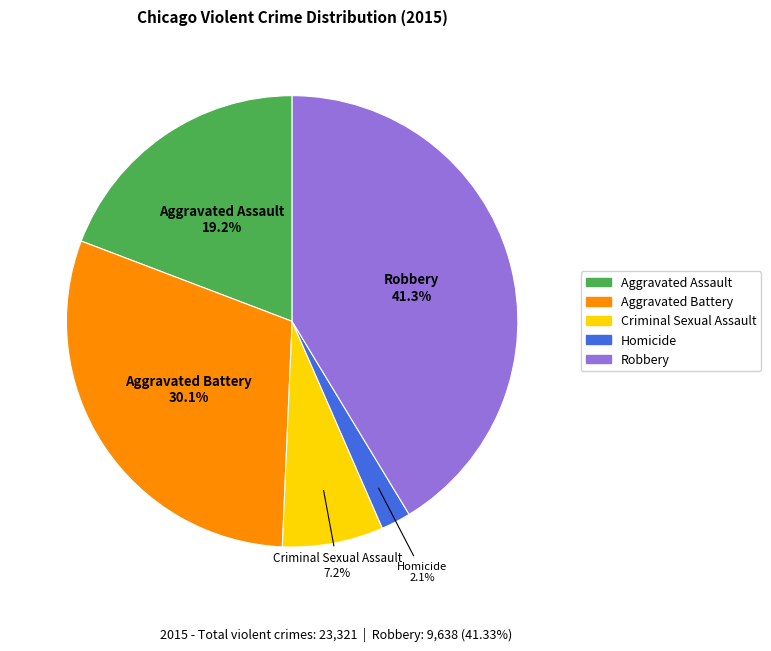

Rank the categories by value from highest to lowest.

Robbery, Aggravated Battery, Aggravated Assault, Criminal Sexual Assault, Homicide